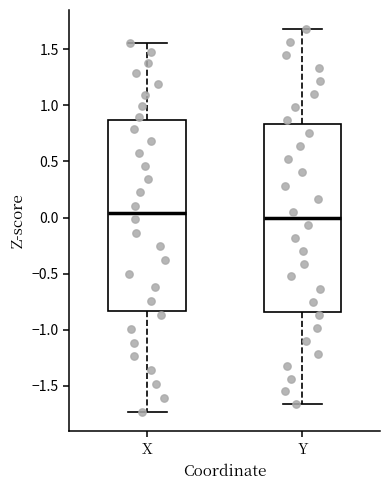

Reading left to right, read every box against the y-axis: the position of its median line, the range the box covers, and the ends of its whiskers. The values are not printed on the chart, so give them approximately, as read against the axis.

X: median 0.05, box -0.85 to 0.85, whiskers -1.75 to 1.55
Y: median 0.00, box -0.85 to 0.85, whiskers -1.65 to 1.70